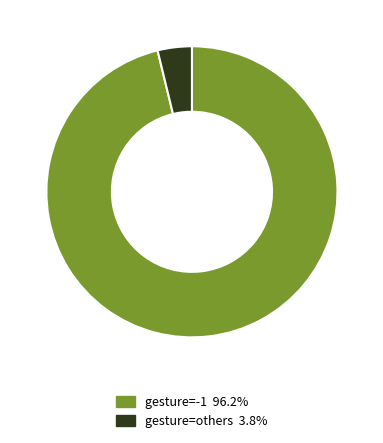

Does any single category account for the majority?

Yes